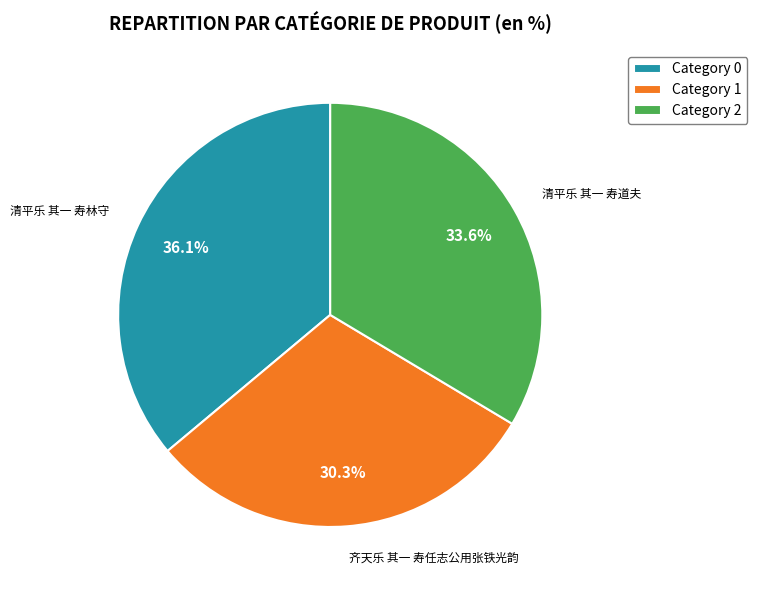

How many segments does this pie chart have?

3